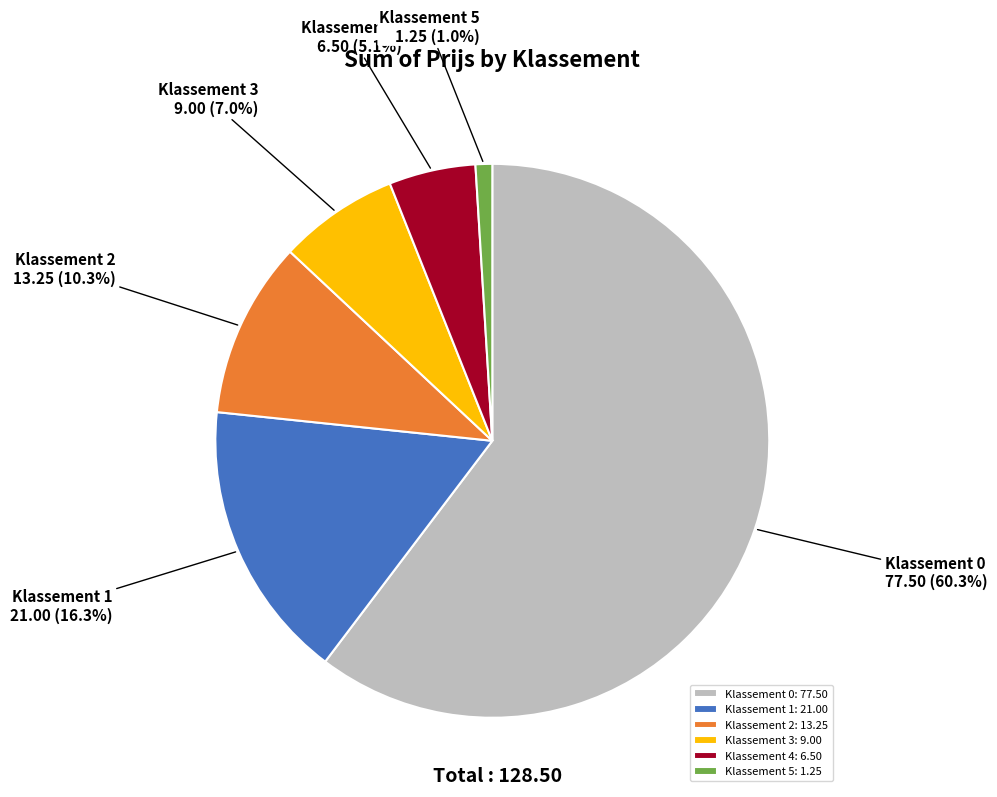

Approximately how many times larger is the value at Klassement 4: 6.50 compared to Klassement 1: 21.00?

0.3